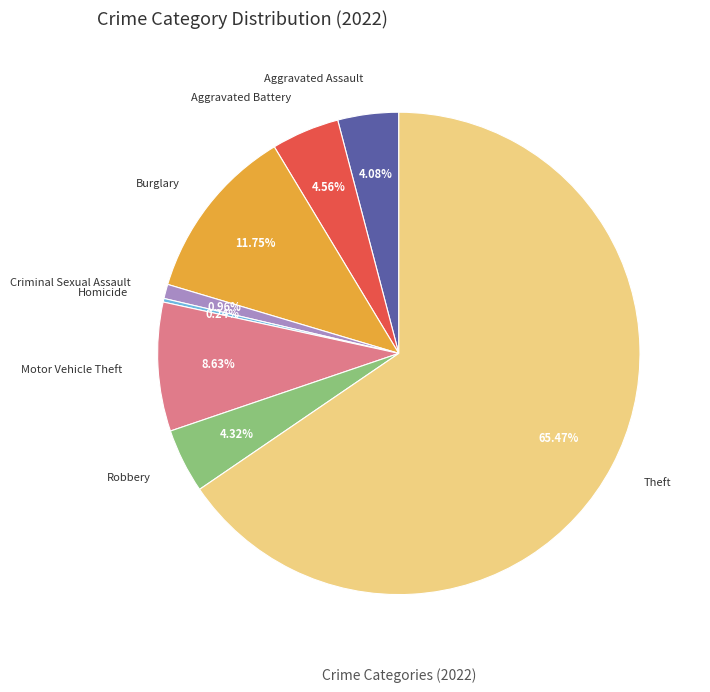

Between Aggravated Battery and Burglary, which is larger?

Burglary